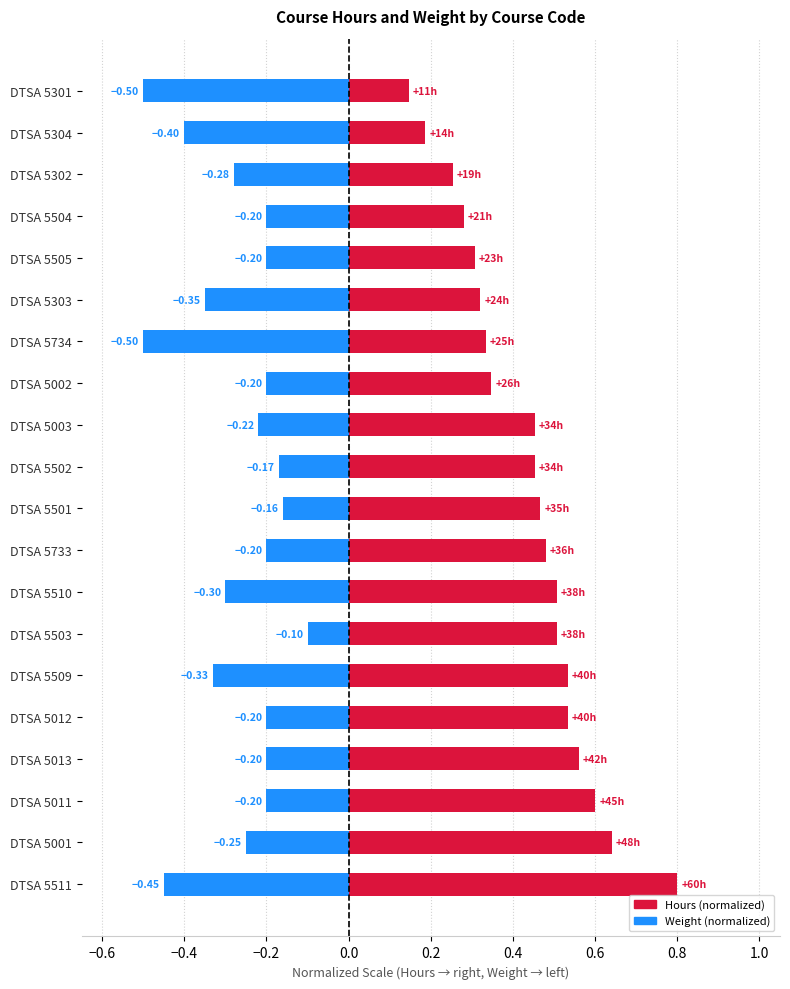

What is the lowest value of the Weight series?

-0.5